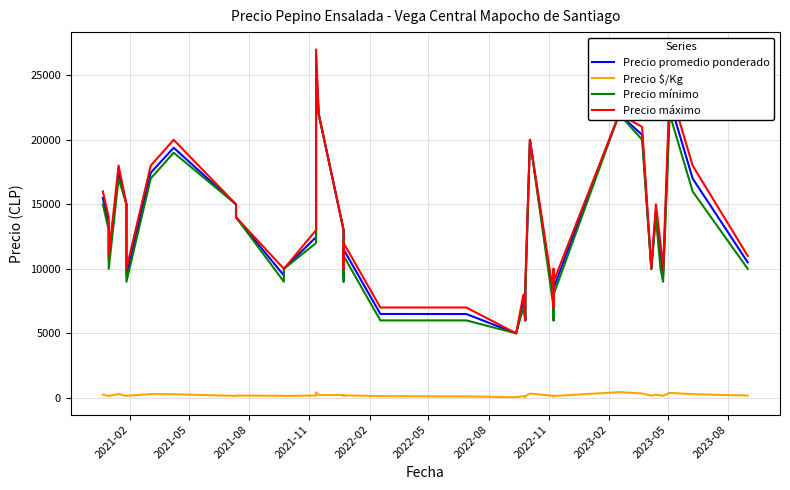

Does the chart have visible grid lines?

Yes